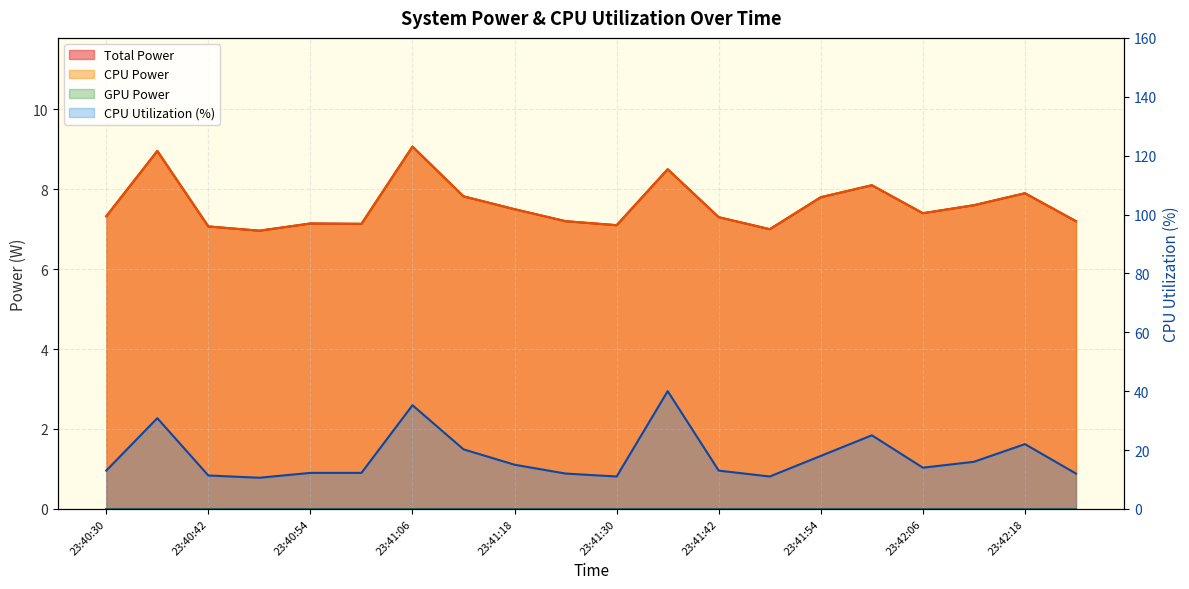

True or false: Total Power and CPU Utilization intersect in this chart.

False